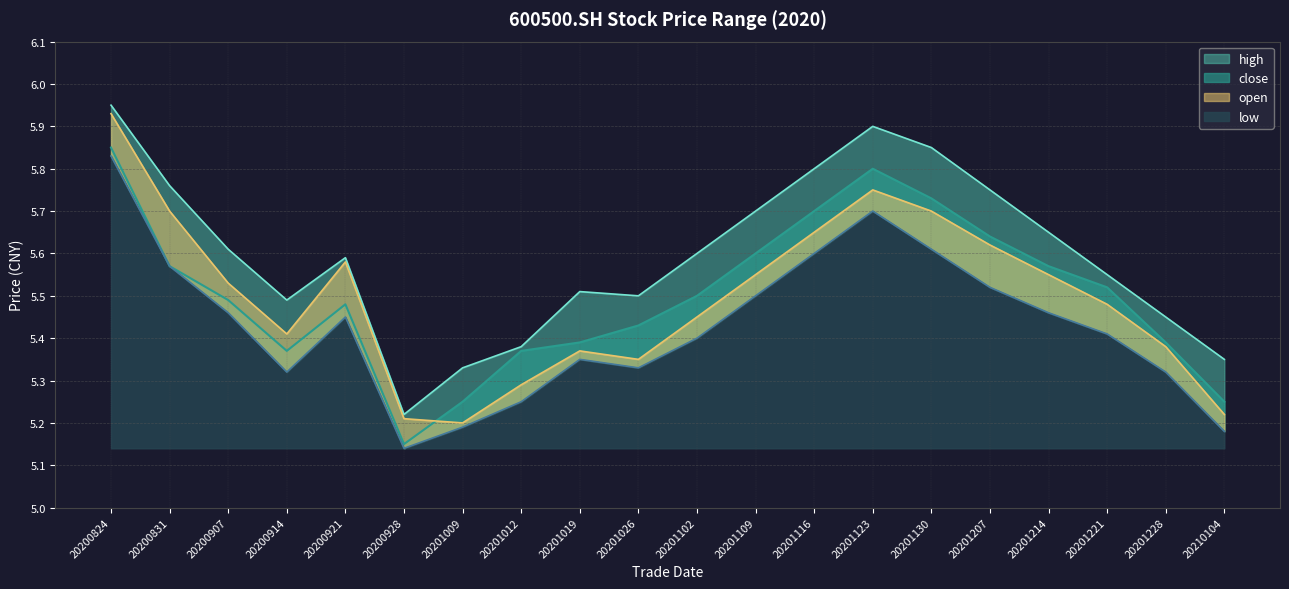

How many lines are shown in the chart?

4